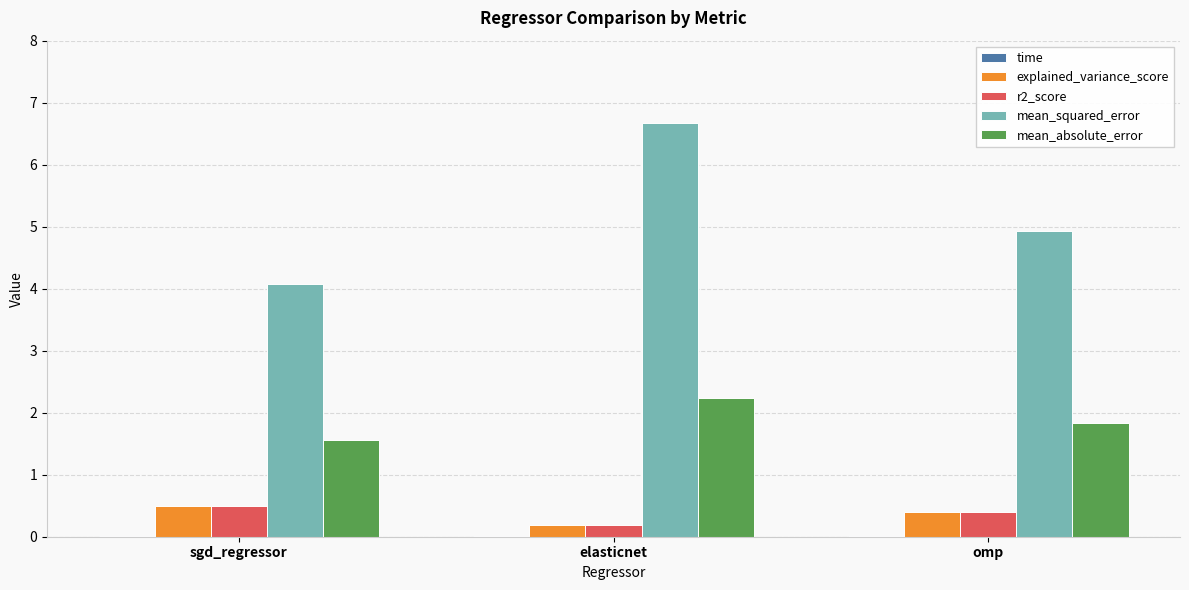

How many groups of bars are there?

3